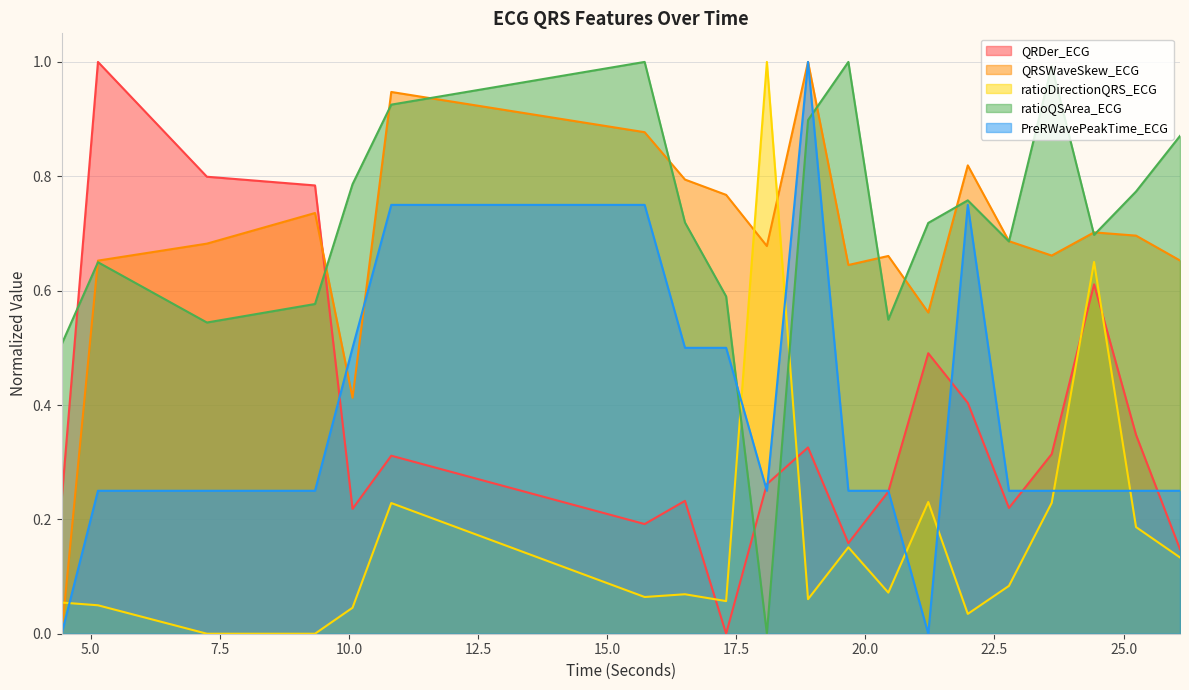

How many series are shown in this chart?

5